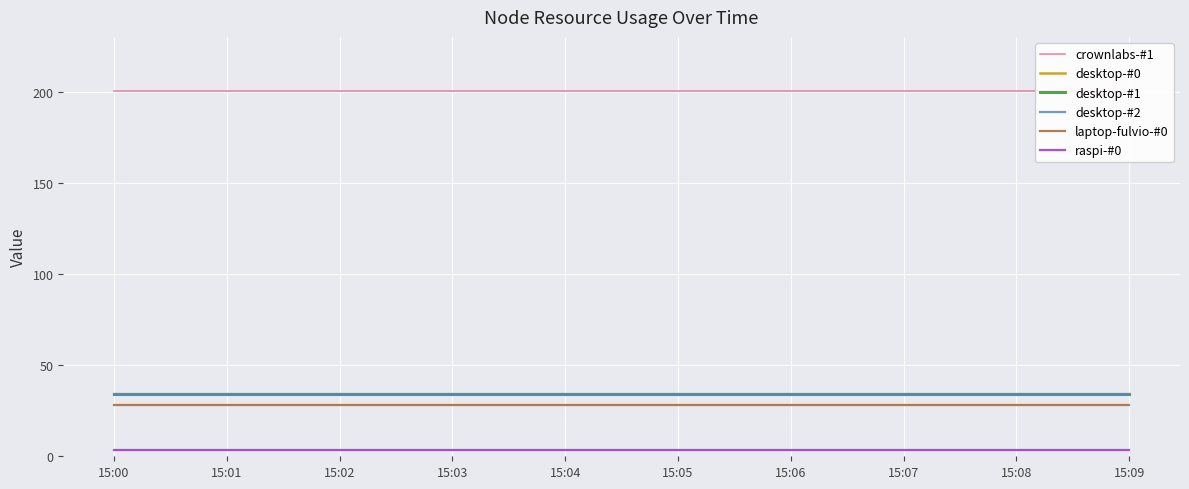

True or false: crownlabs-#1 has more than 1 interior local peaks.

False